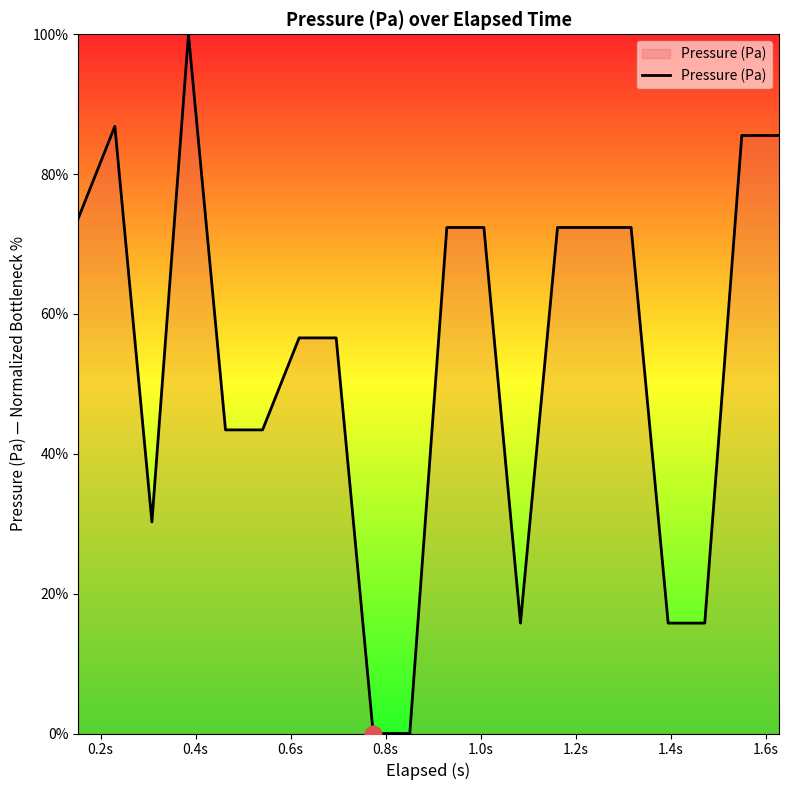

What is the maximum value shown in the chart?

100.0